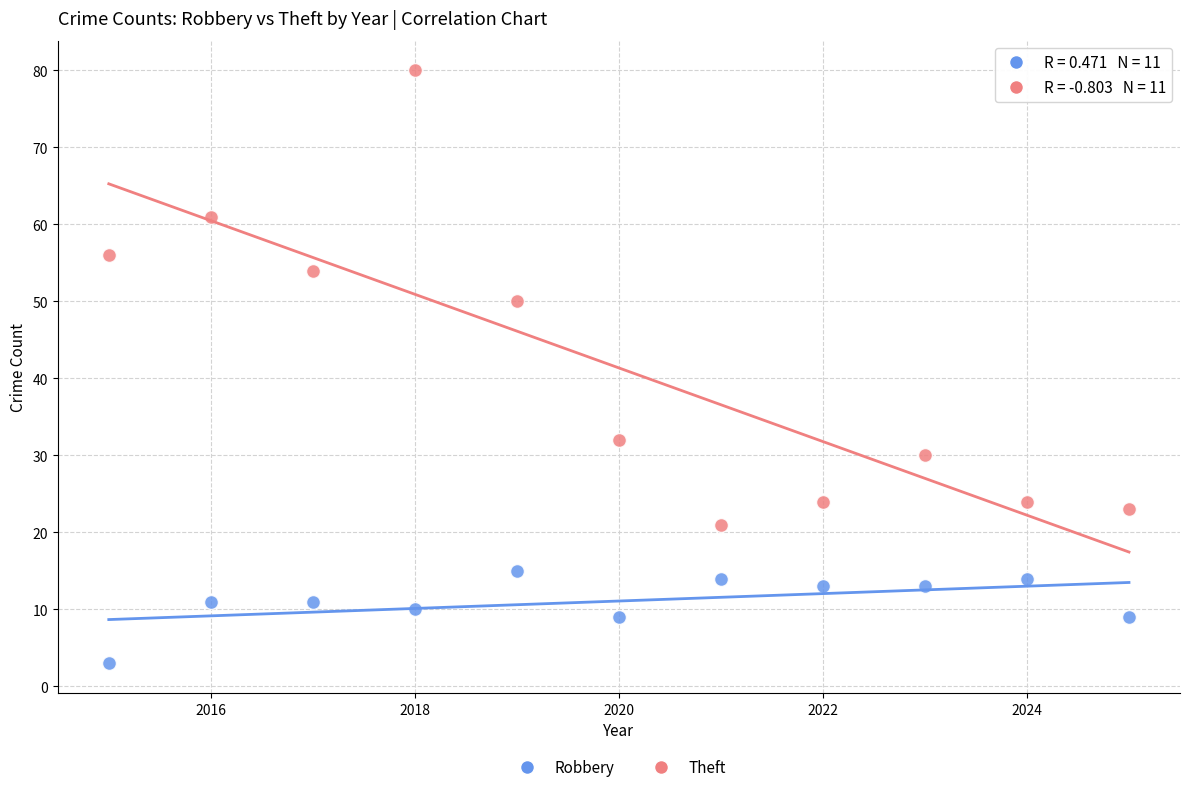

Which series has the widest spread of Y values?

Theft